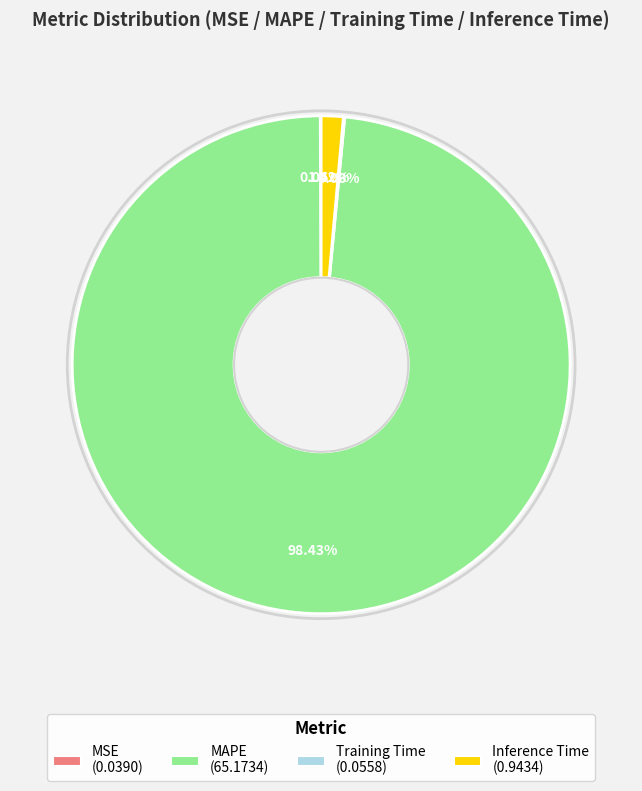

Which has a higher value, MAPE or Inference Time?

MAPE